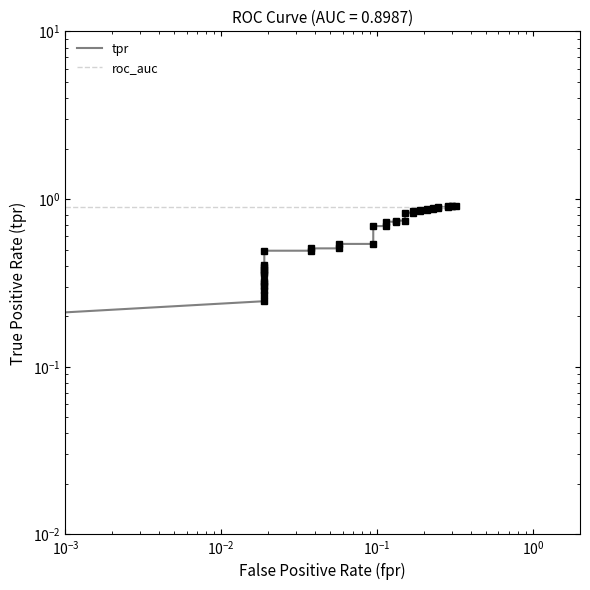

What is the sum of all roc_auc values?

35.9